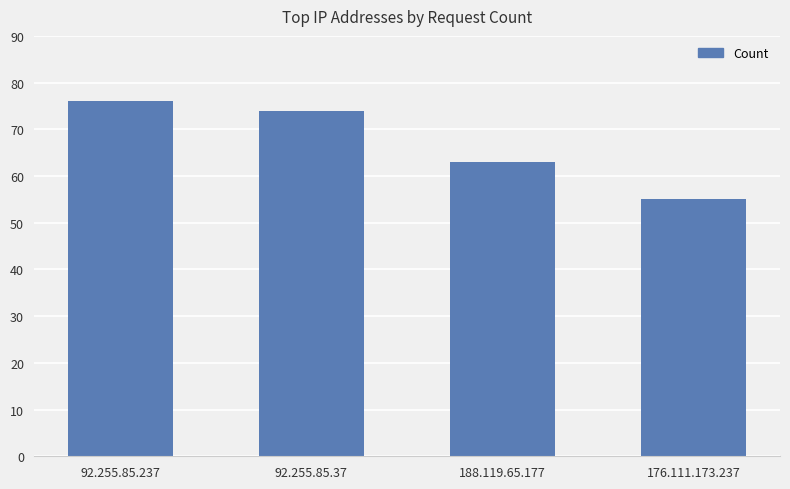

Rank the categories by value from lowest to highest.

176.111.173.237, 188.119.65.177, 92.255.85.37, 92.255.85.237